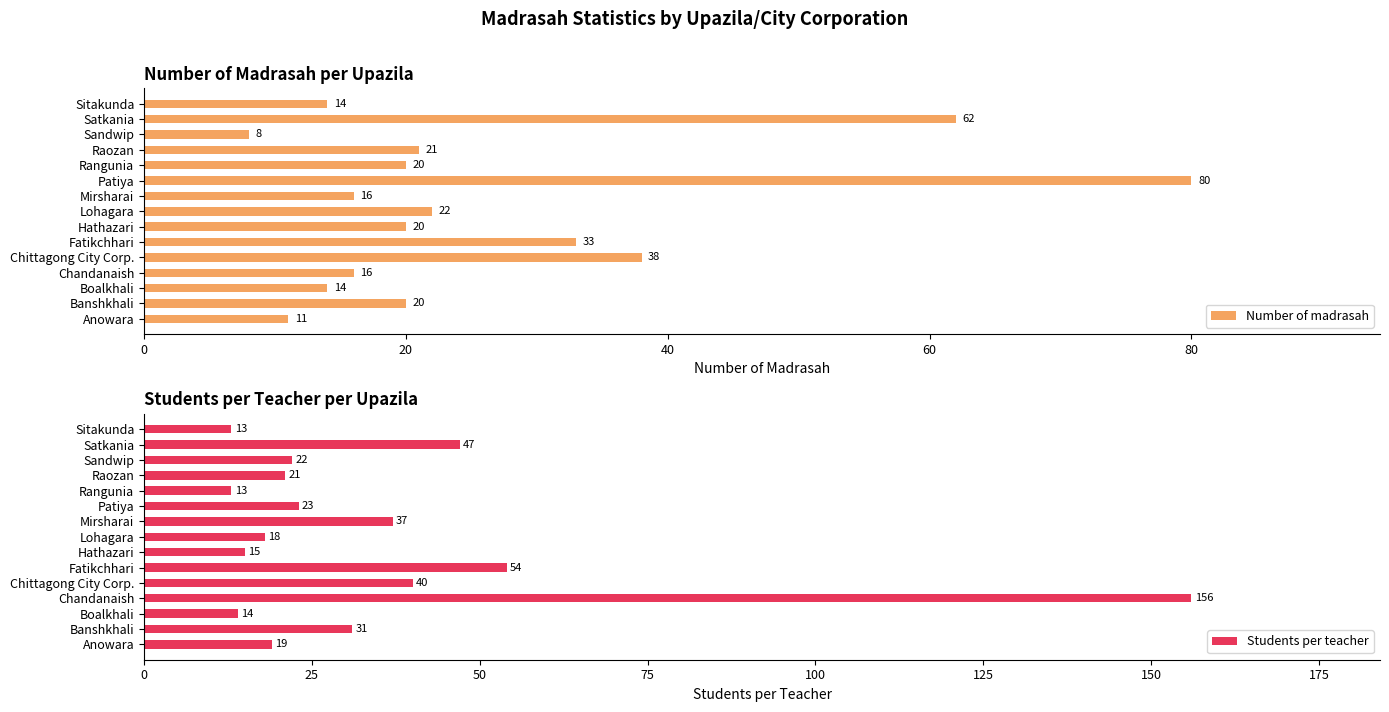

Where is Number of madrasah nearest to the value 44?

Chittagong City Corp.